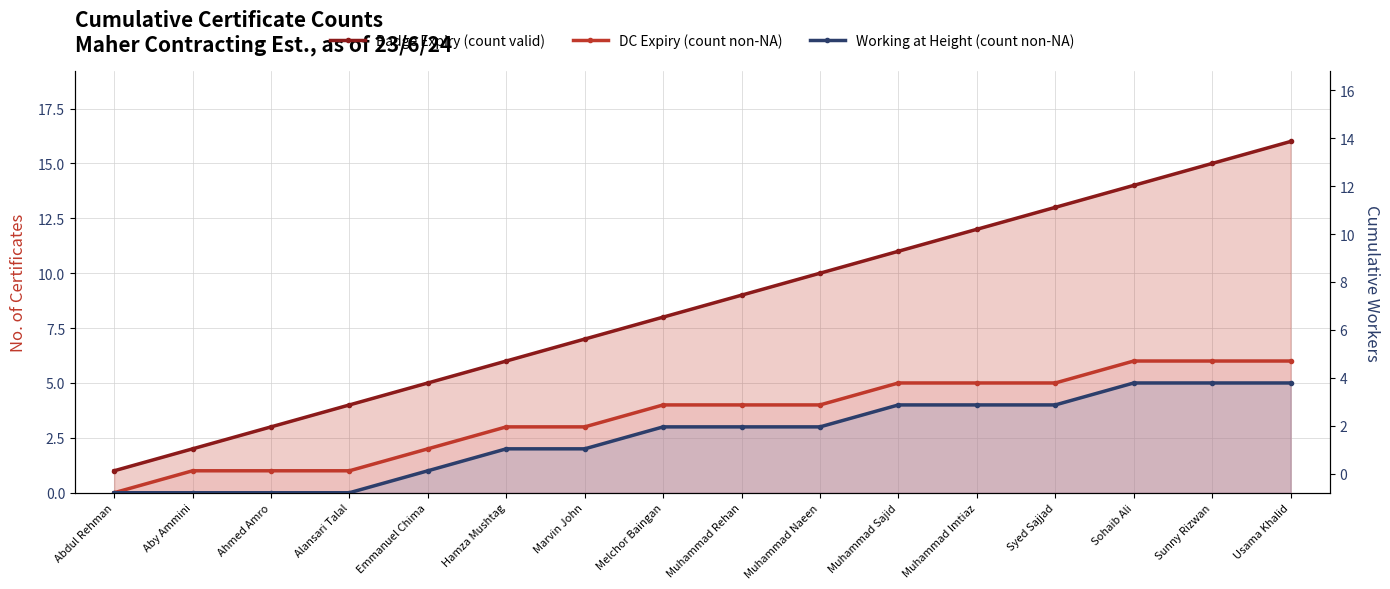

What is the approximate value of Working at Height (count non-NA) at Muhammad Imtiaz?

4